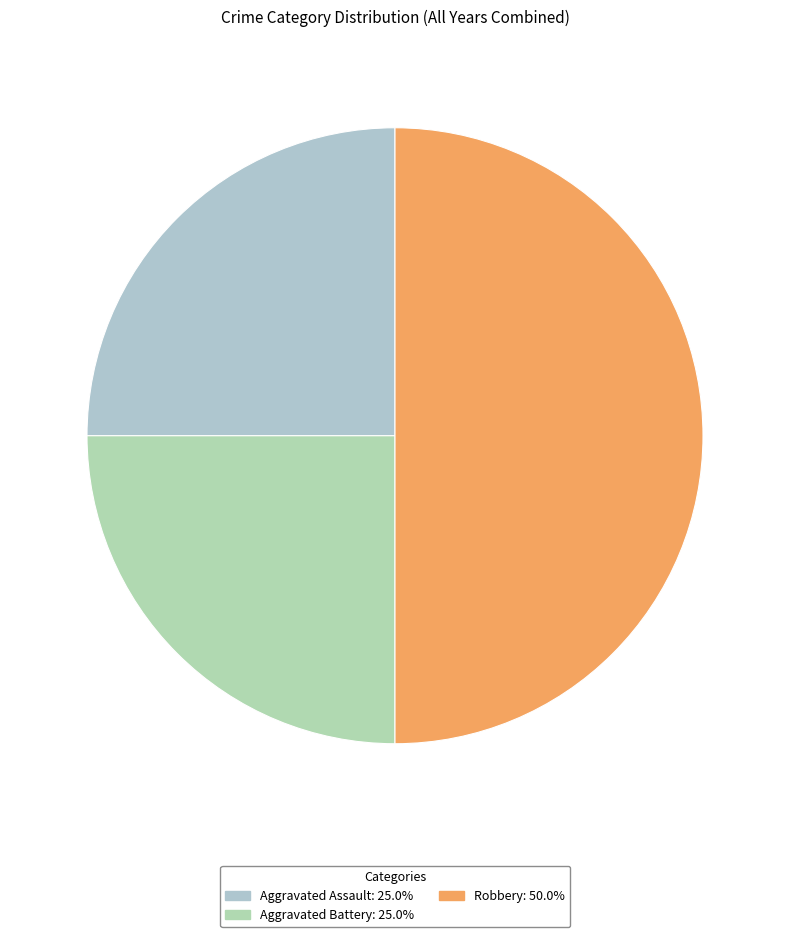

How many slices are in this pie chart?

3